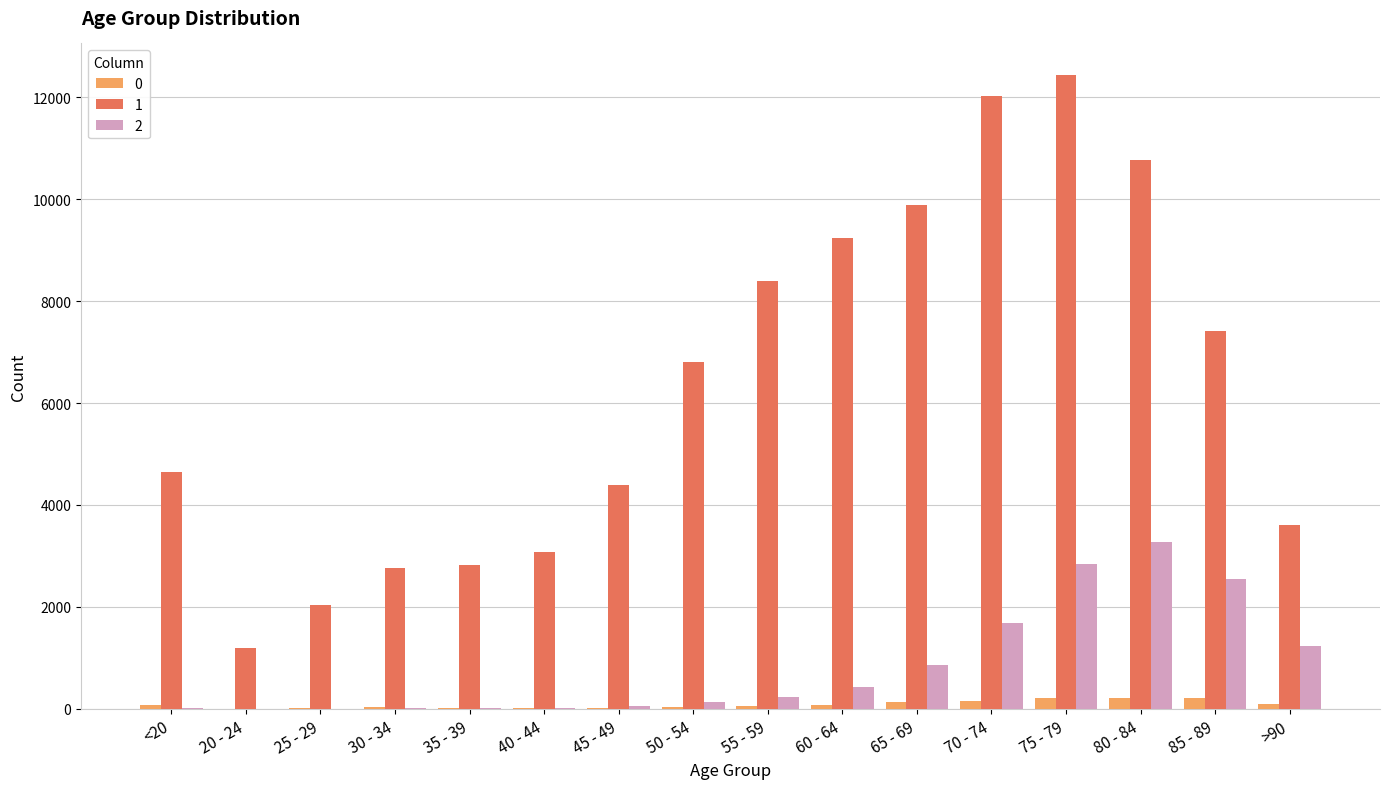

How many distinct data groups are displayed?

3